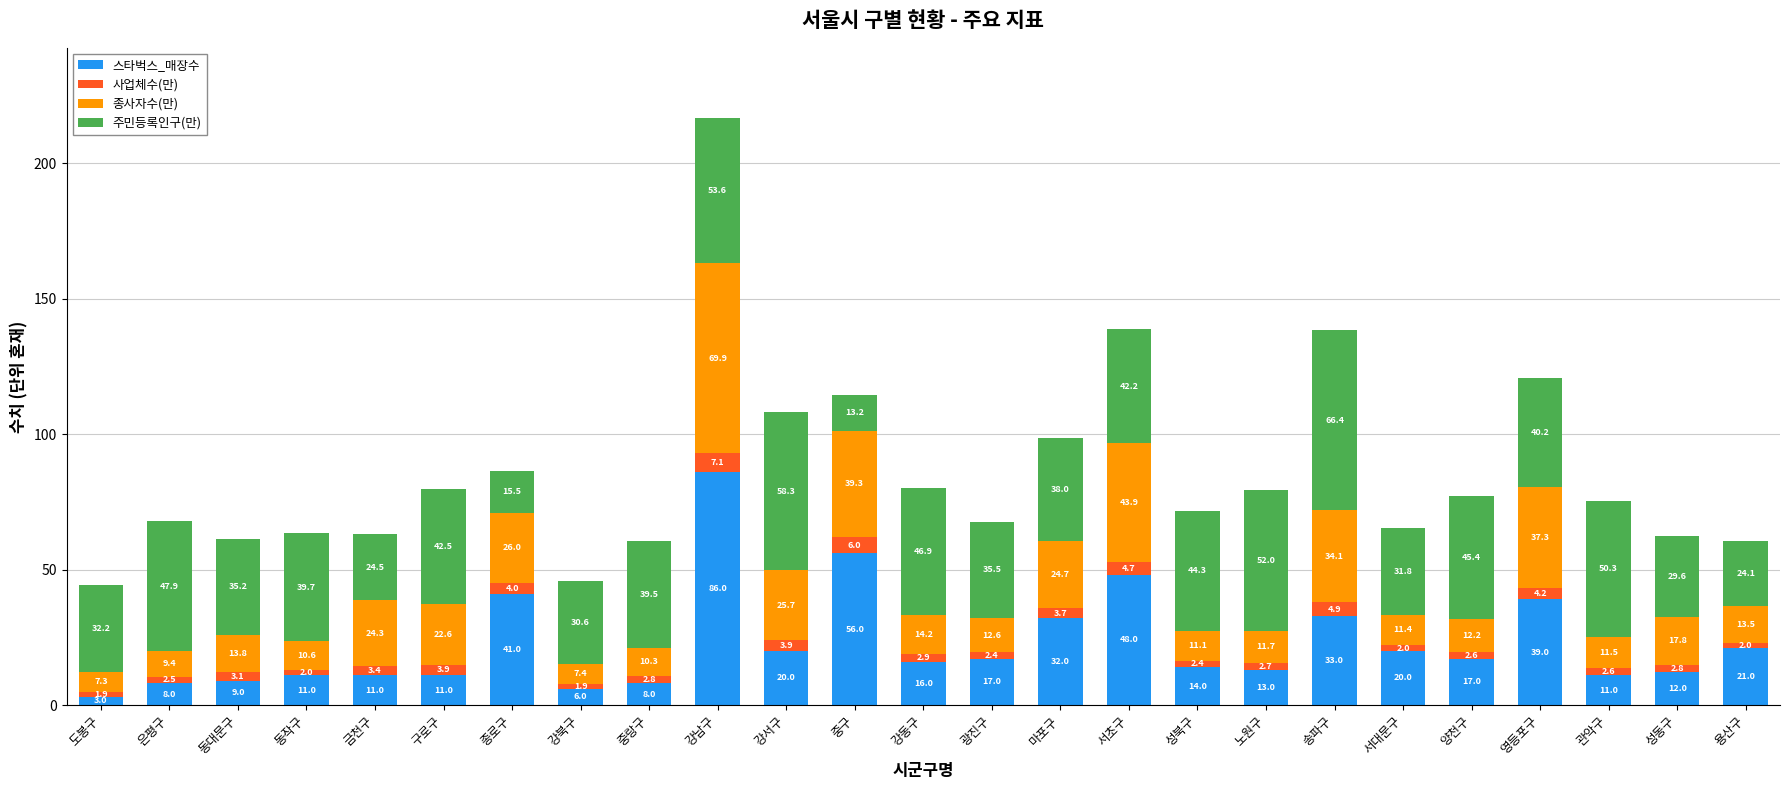

What are all the series names shown in the legend?

스타벅스_매장수, 사업체수(만), 종사자수(만), 주민등록인구(만)